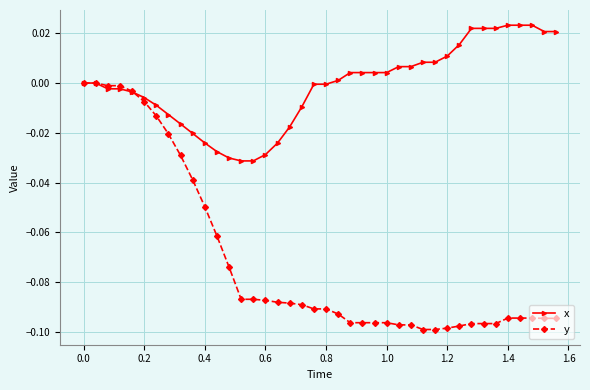

List the series in order of their overall mean, lowest first.

y, x